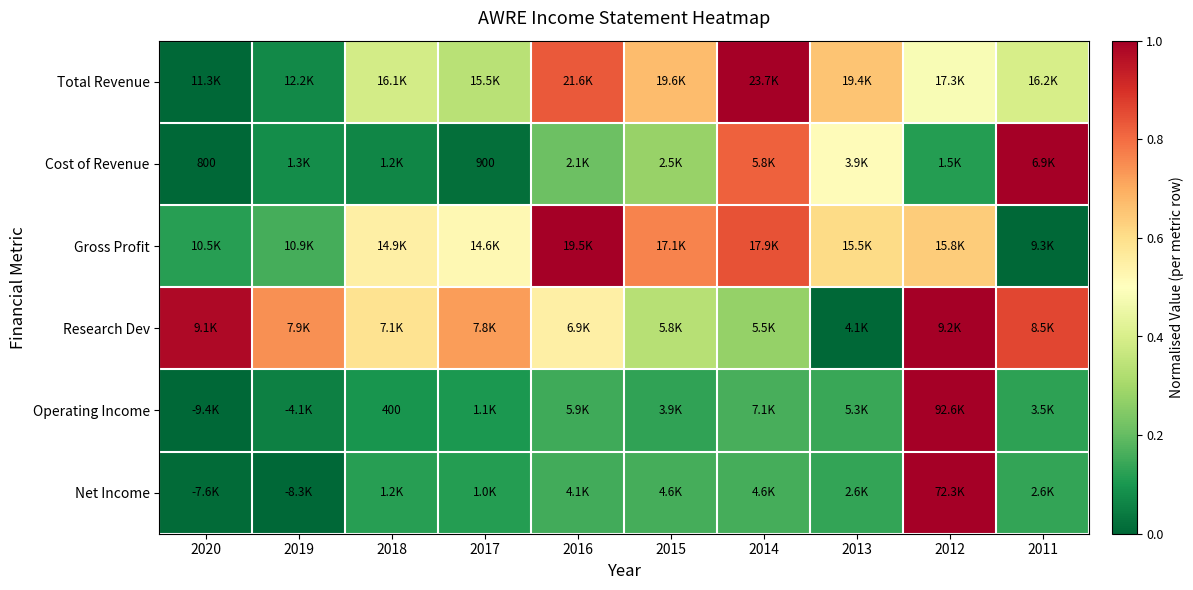

Which category has the highest value across all series?

2014